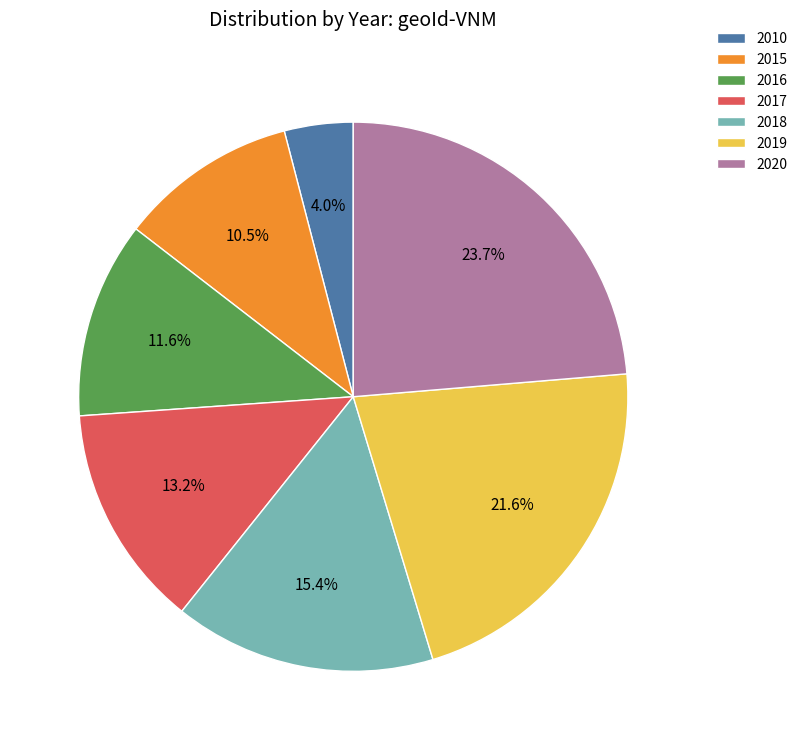

Count the number of slices in the pie.

7